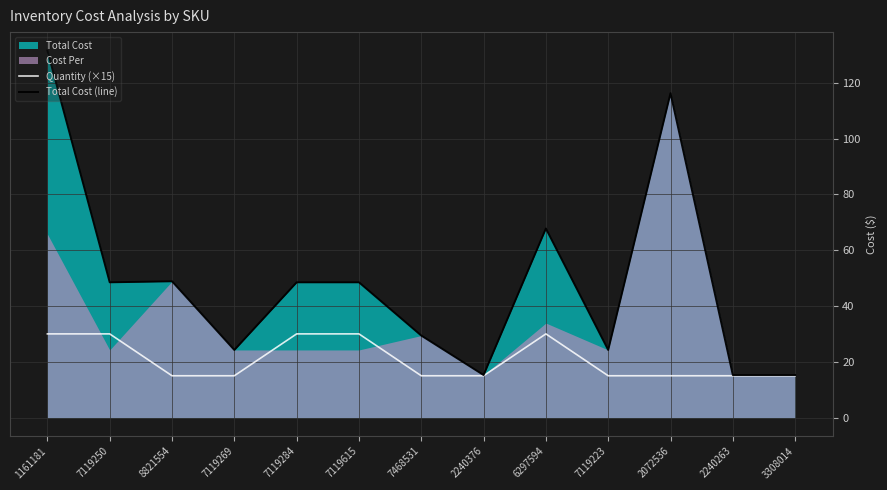

Is it true that Total Cost (line) equals 131.5 at 1161181?

True